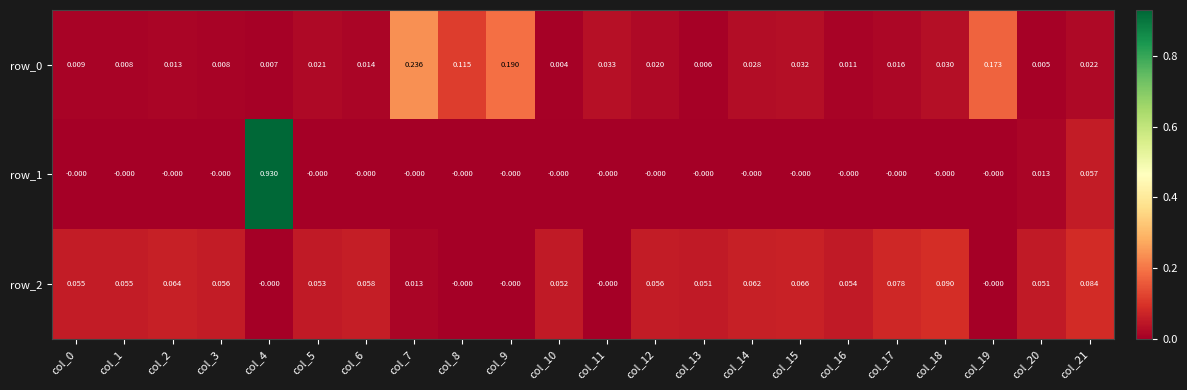

The value of row_0 at col_3 is 0.0. True or false?

True